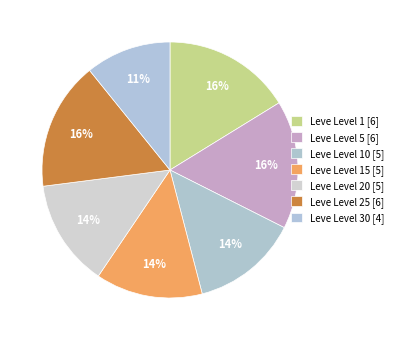

Is there any slice that represents more than half of the pie?

No